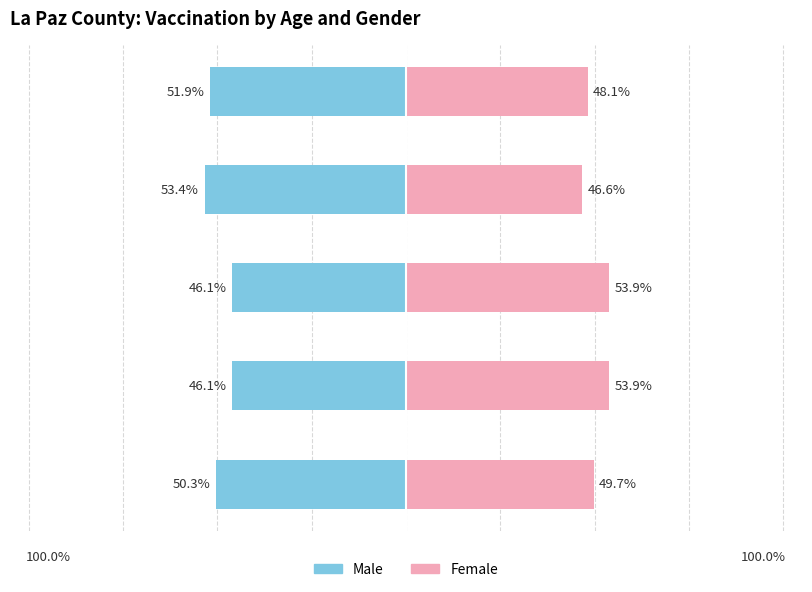

What is the difference between the highest and lowest values at 45-54 years?

100.0